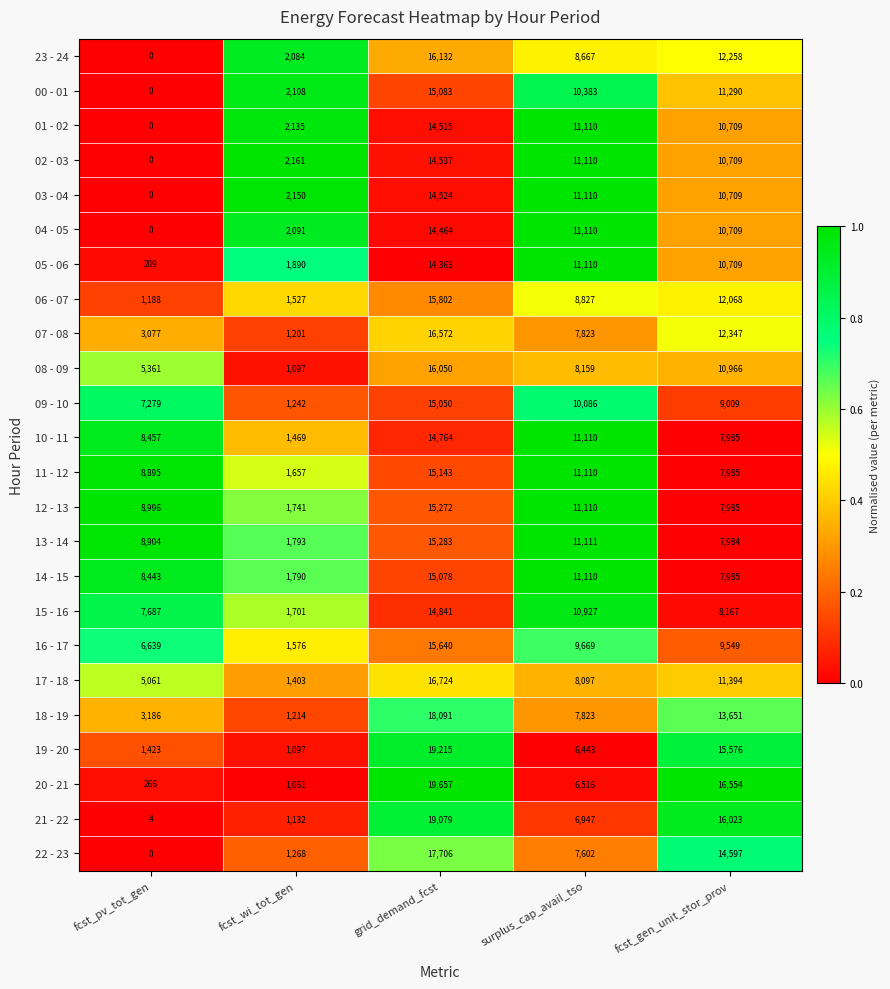

Which category has the highest value in the 22 - 23 series?

grid_demand_fcst